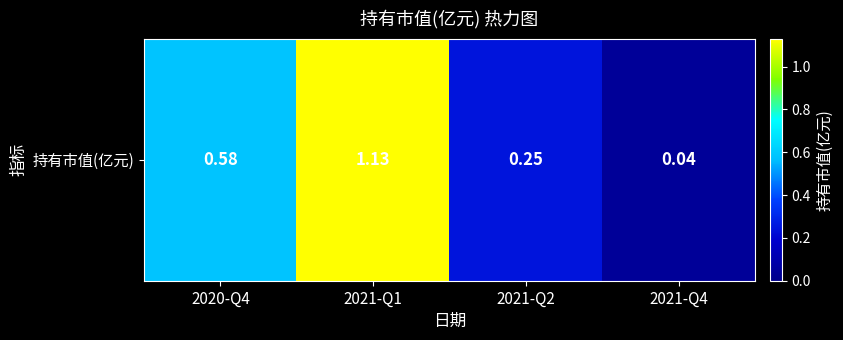

List the labels in order of value, largest first.

2021-Q1, 2020-Q4, 2021-Q2, 2021-Q4